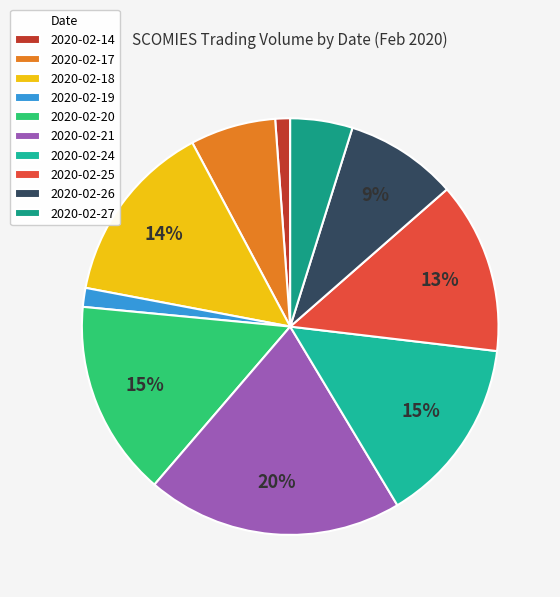

To the nearest percent, what is the average slice percentage?

10%